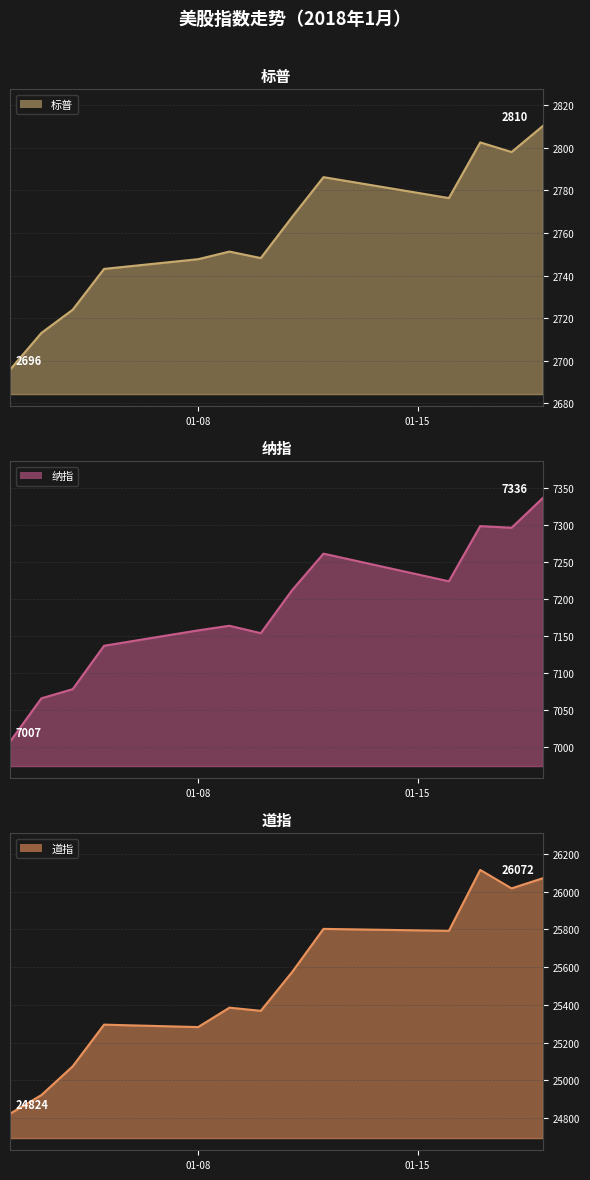

What is the difference between the 标普 values at 2018-01-16 and 2018-01-03?

63.4